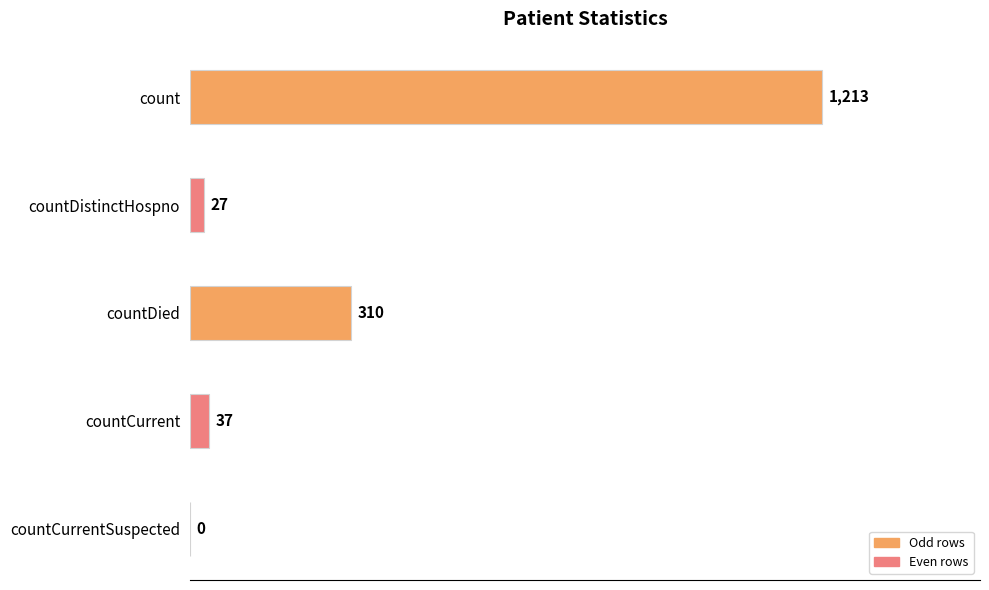

What is the sum of the values at countDistinctHospno and countDied?

337